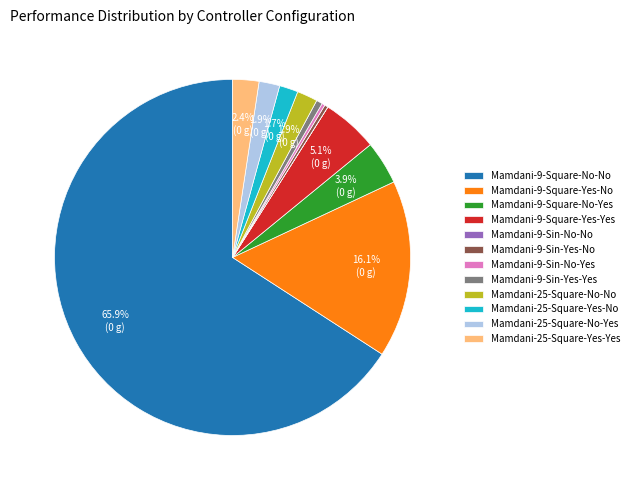

To the nearest percent, what is the combined percentage of Mamdani-9-Square-No-Yes and Mamdani-25-Square-No-No?

6%